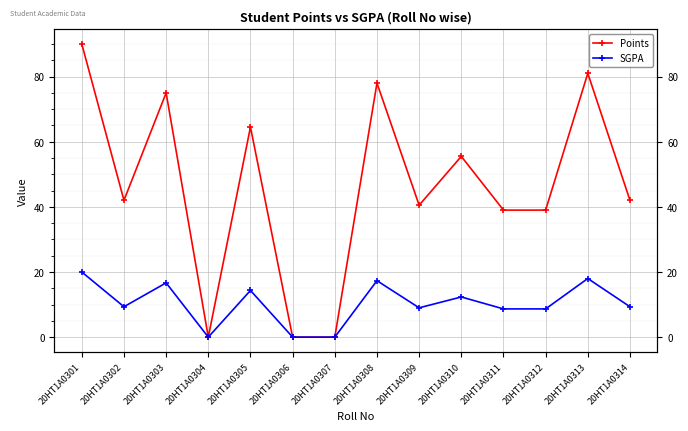

Reading right to left, extract all data points from this chart.

Points: 20HT1A0314=42.0	20HT1A0313=81.0	20HT1A0312=39.0	20HT1A0311=39.0	20HT1A0310=55.5	20HT1A0309=40.5	20HT1A0308=78.0	20HT1A0307=0.0	20HT1A0306=0.0	20HT1A0305=64.5	20HT1A0304=0.0	20HT1A0303=75.0	20HT1A0302=42.0	20HT1A0301=90.0
SGPA: 20HT1A0314=9.3	20HT1A0313=18.0	20HT1A0312=8.7	20HT1A0311=8.7	20HT1A0310=12.3	20HT1A0309=9.0	20HT1A0308=17.3	20HT1A0307=0.0	20HT1A0306=0.0	20HT1A0305=14.3	20HT1A0304=0.0	20HT1A0303=16.7	20HT1A0302=9.3	20HT1A0301=20.0